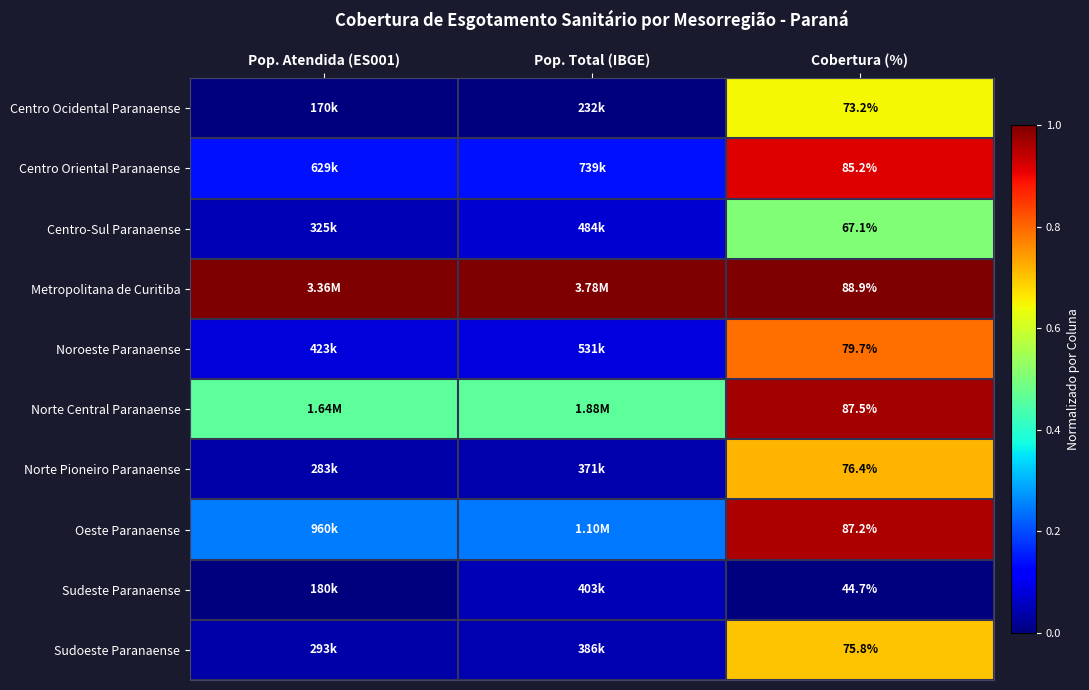

What is the difference between the maximum and minimum values in the Noroeste Paranaense series?

0.7